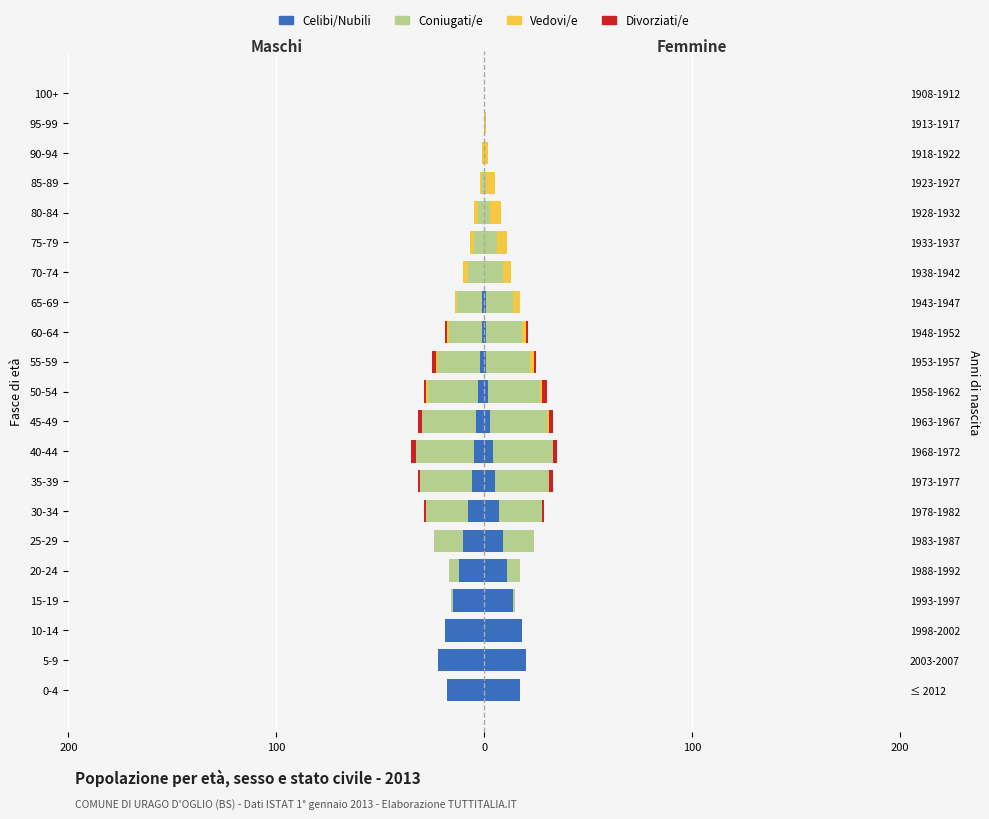

At 60-64, list the series in order from largest to smallest.

Celibi/Nubili, Vedovi/e, Divorziati/e, Coniugati/e